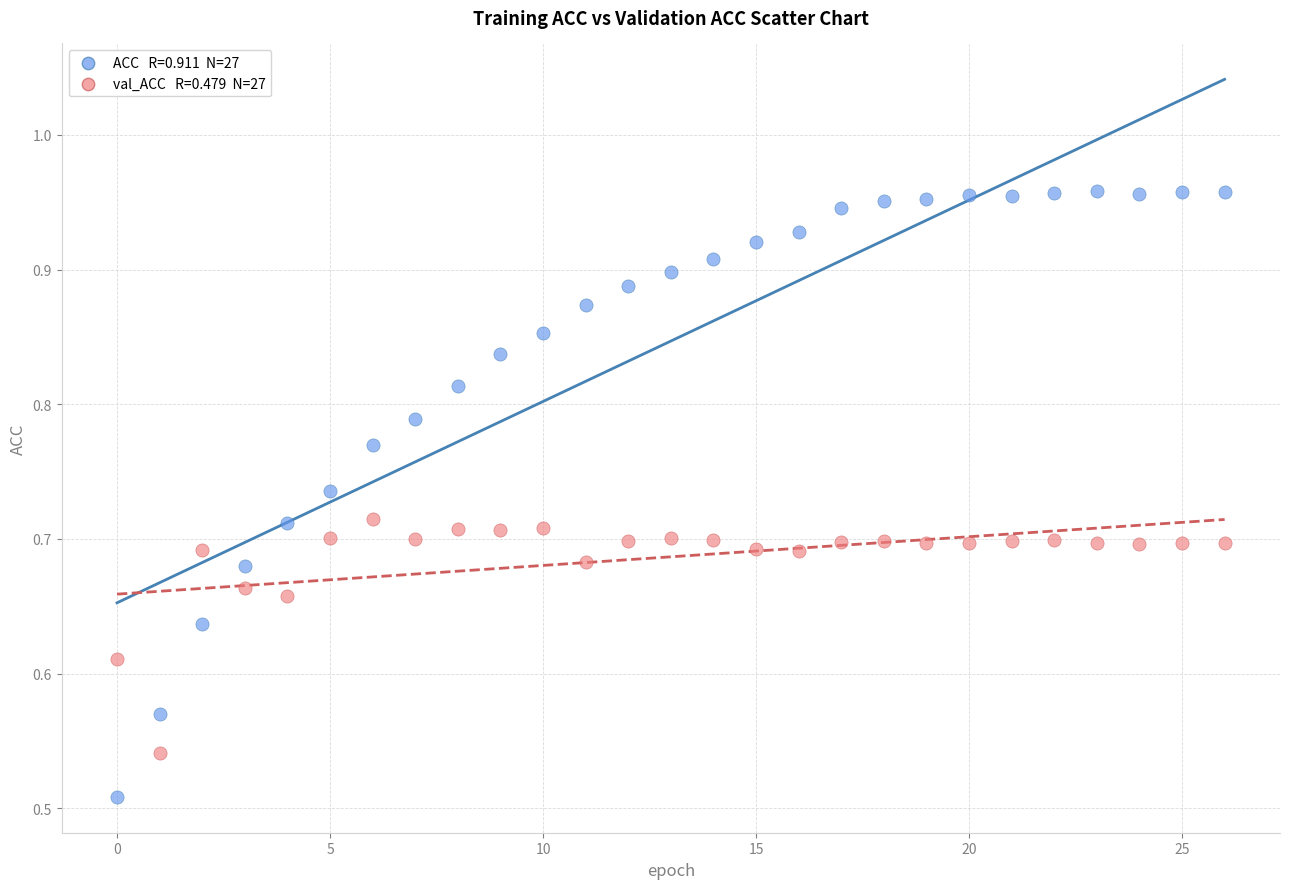

How many points are shown in the scatter plot?

54